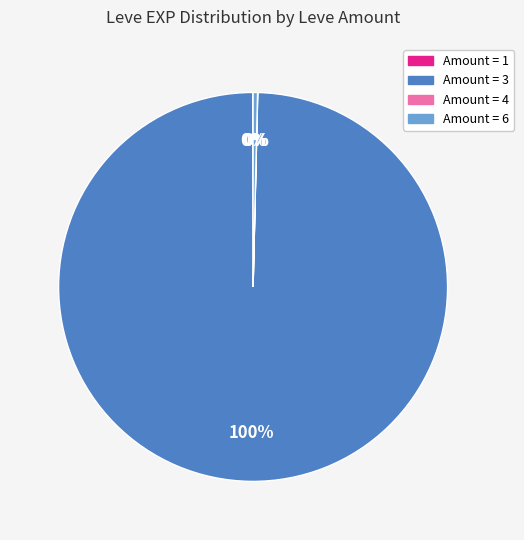

To the nearest percent, what is the average slice percentage?

25%